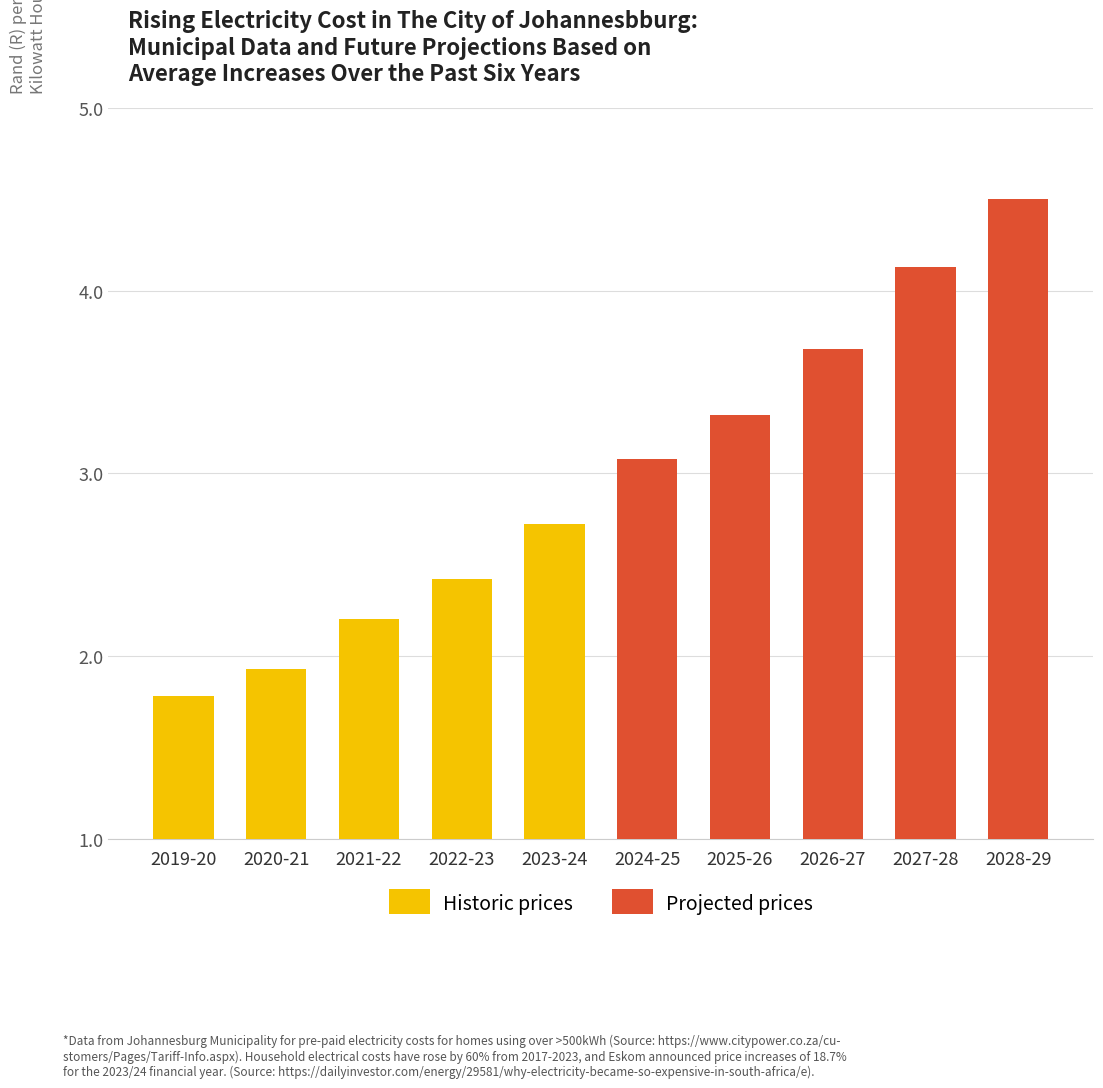

Reading left to right, extract all data points from this chart.

Historic prices: 1.8	1.9	2.2	2.4	2.7
Projected prices: 3.1	3.3	3.7	4.1	4.5